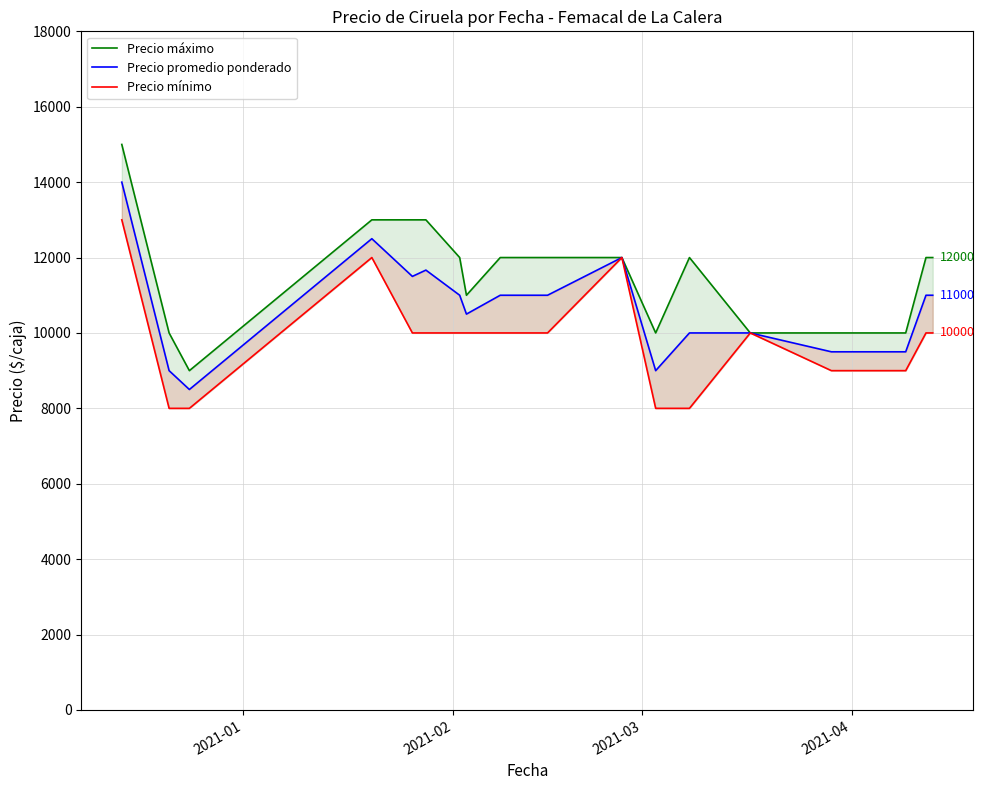

How many values in the Precio promedio ponderado series exceed 11000?

5